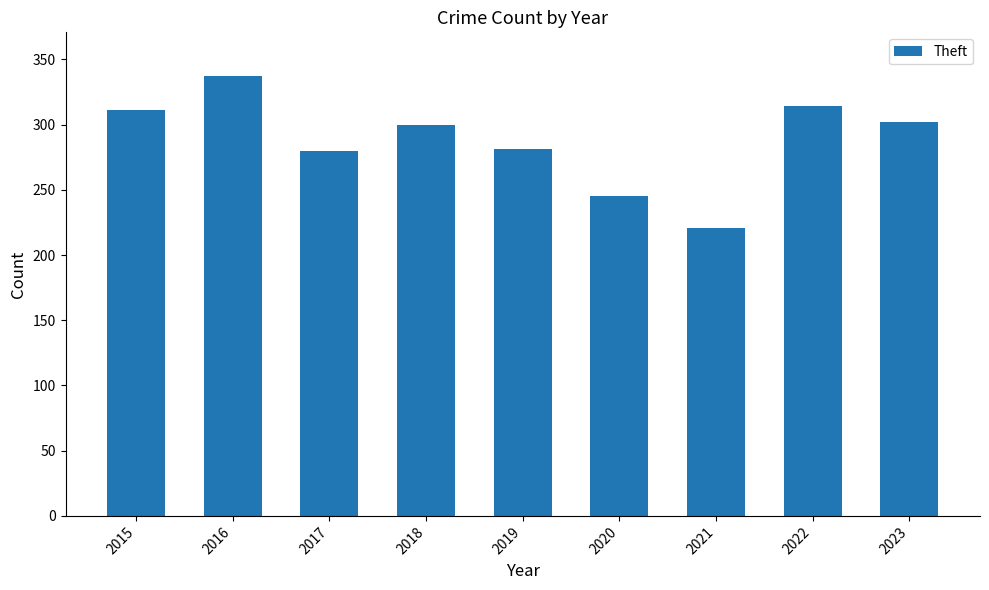

What is the value of the 7th bar from the left?

221